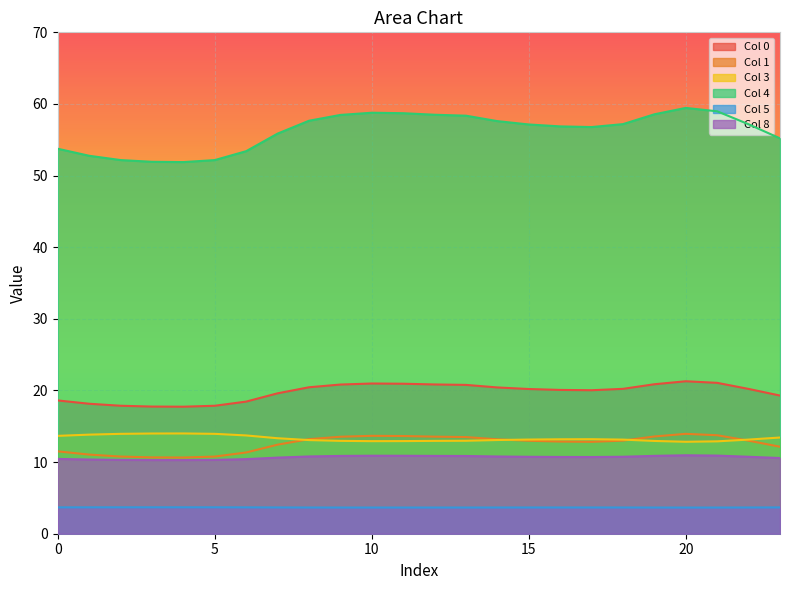

Reading left to right, transcribe all the data shown in this chart.

0: 18.6	18.1	17.9	17.8	17.7	17.9	18.4	19.6	20.4	20.8	21.0	20.9	20.8	20.8	20.4	20.2	20.1	20.0	20.2	20.9	21.3	21.1	20.2	19.3
1: 11.5	11.0	10.8	10.7	10.6	10.8	11.3	12.4	13.2	13.5	13.7	13.6	13.6	13.5	13.2	13.0	12.9	12.8	13.0	13.6	13.9	13.7	13.0	12.1
3: 13.7	13.8	13.9	14.0	14.0	13.9	13.7	13.3	13.1	13.0	12.9	12.9	13.0	13.0	13.1	13.1	13.2	13.2	13.1	13.0	12.8	12.9	13.1	13.4
4: 53.7	52.8	52.2	51.9	51.9	52.2	53.4	55.9	57.7	58.5	58.8	58.7	58.5	58.4	57.6	57.1	56.9	56.8	57.2	58.6	59.4	59.0	57.2	55.2
5: 3.7	3.7	3.7	3.7	3.7	3.7	3.7	3.7	3.7	3.7	3.7	3.7	3.7	3.7	3.7	3.7	3.7	3.7	3.7	3.7	3.7	3.7	3.7	3.7
8: 10.4	10.4	10.3	10.3	10.3	10.3	10.4	10.6	10.8	10.9	10.9	10.9	10.9	10.9	10.8	10.7	10.7	10.7	10.7	10.9	11.0	10.9	10.7	10.6